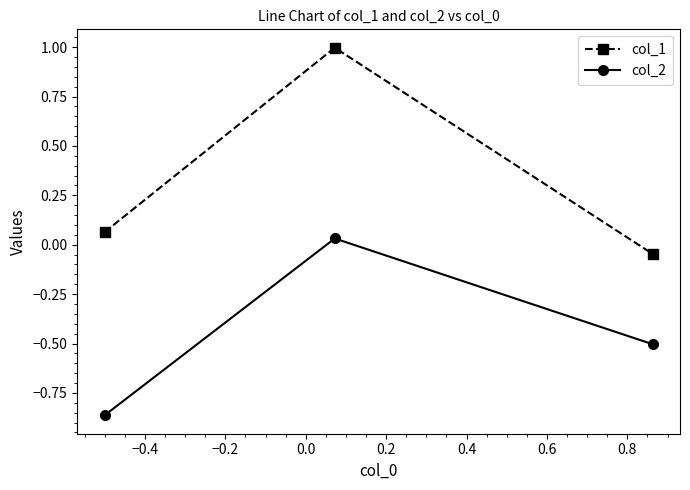

What is the sum of all col_1 values?

1.0